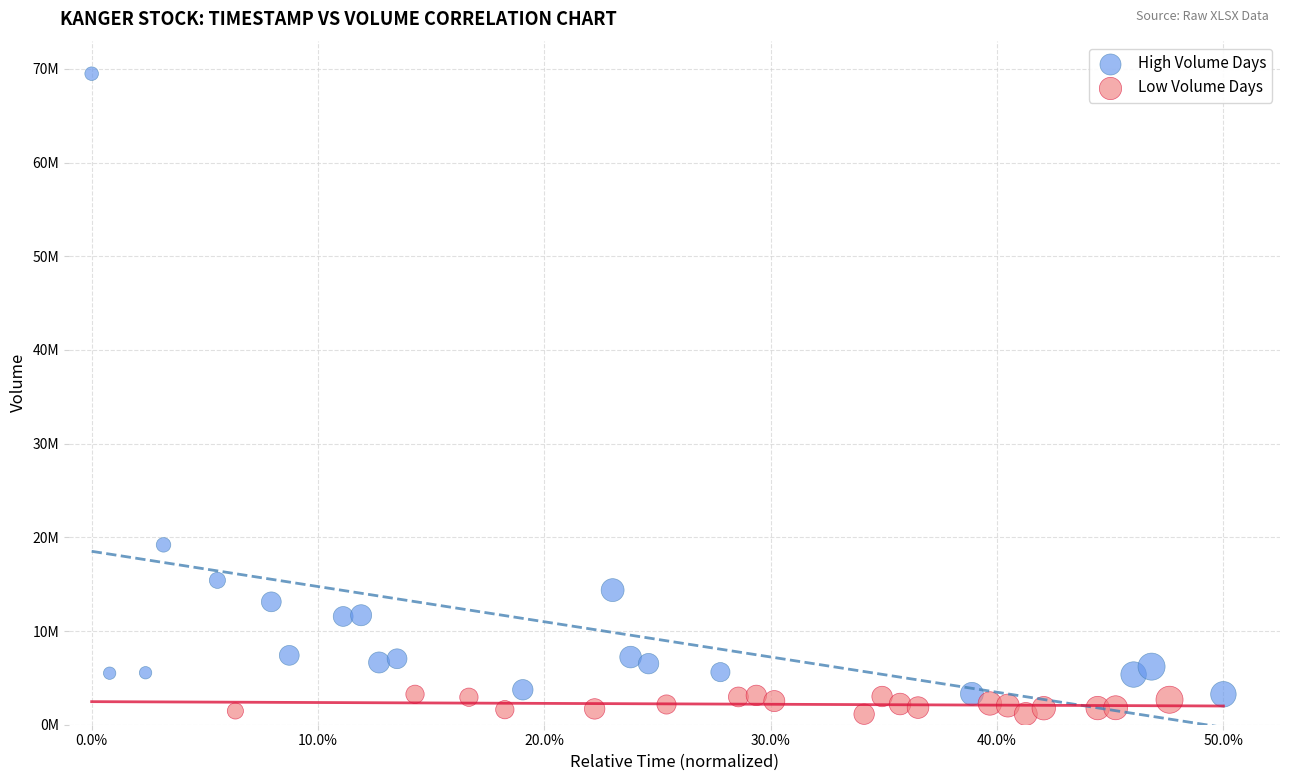

Which series has the largest Y range (max minus min)?

High Volume Days